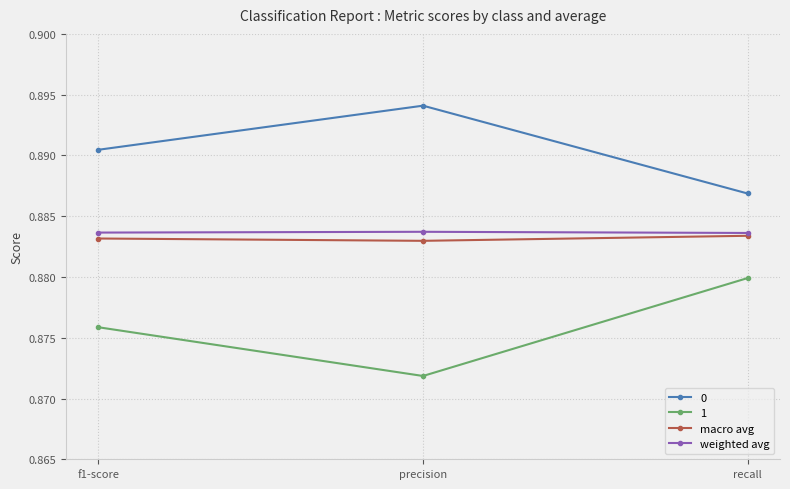

Where is 0 nearest to the value 0?

recall